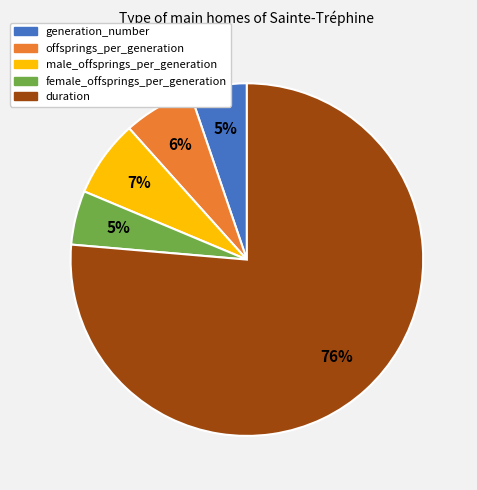

Combined, do offsprings_per_generation and female_offsprings_per_generation account for over 50%?

No